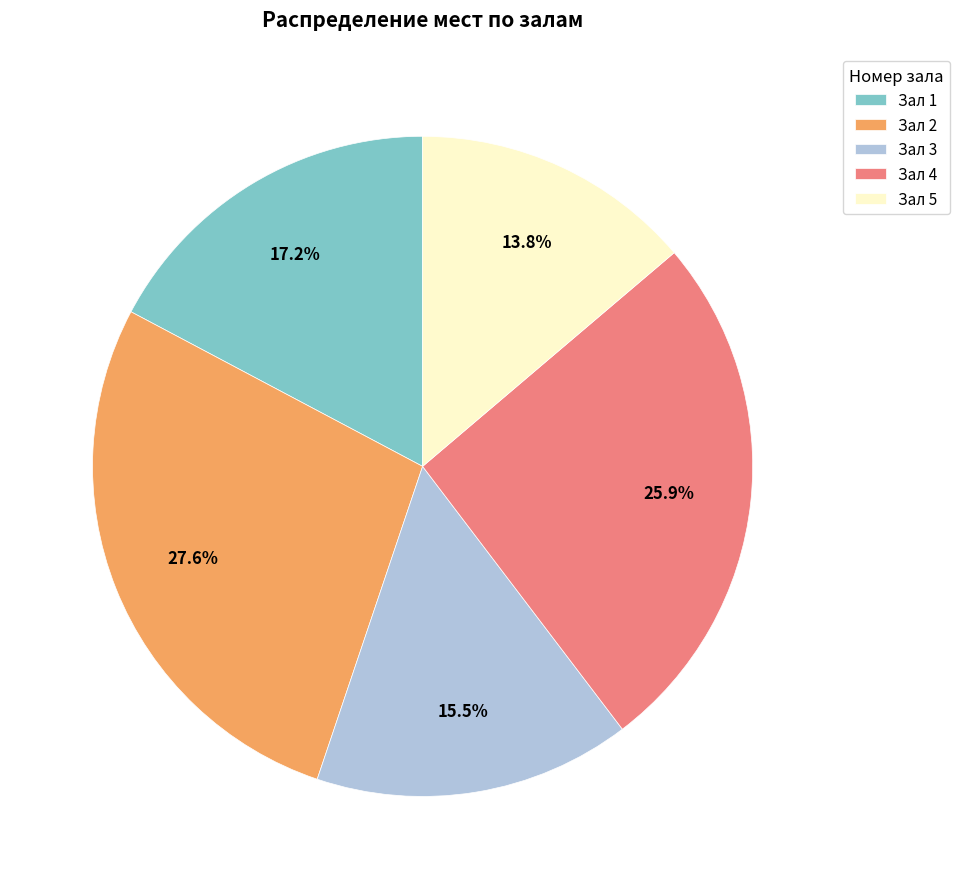

Does any single category account for the majority?

No